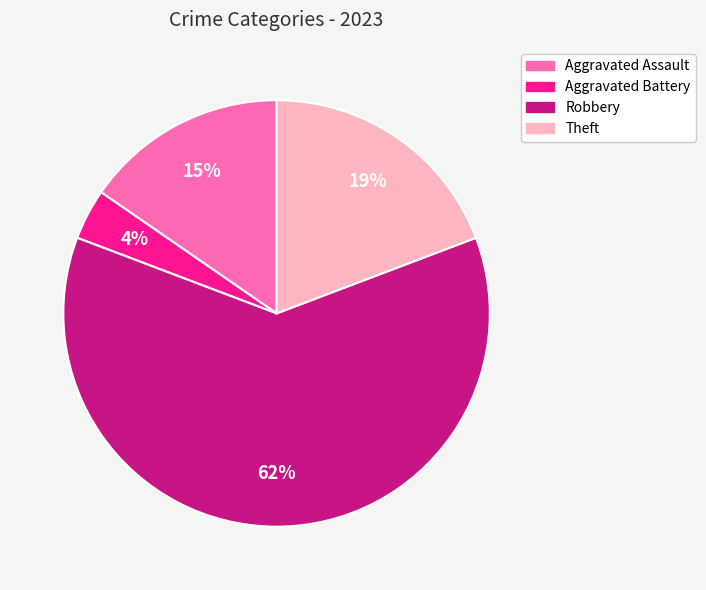

What percentage is the Aggravated Battery slice, to the nearest percent?

4%